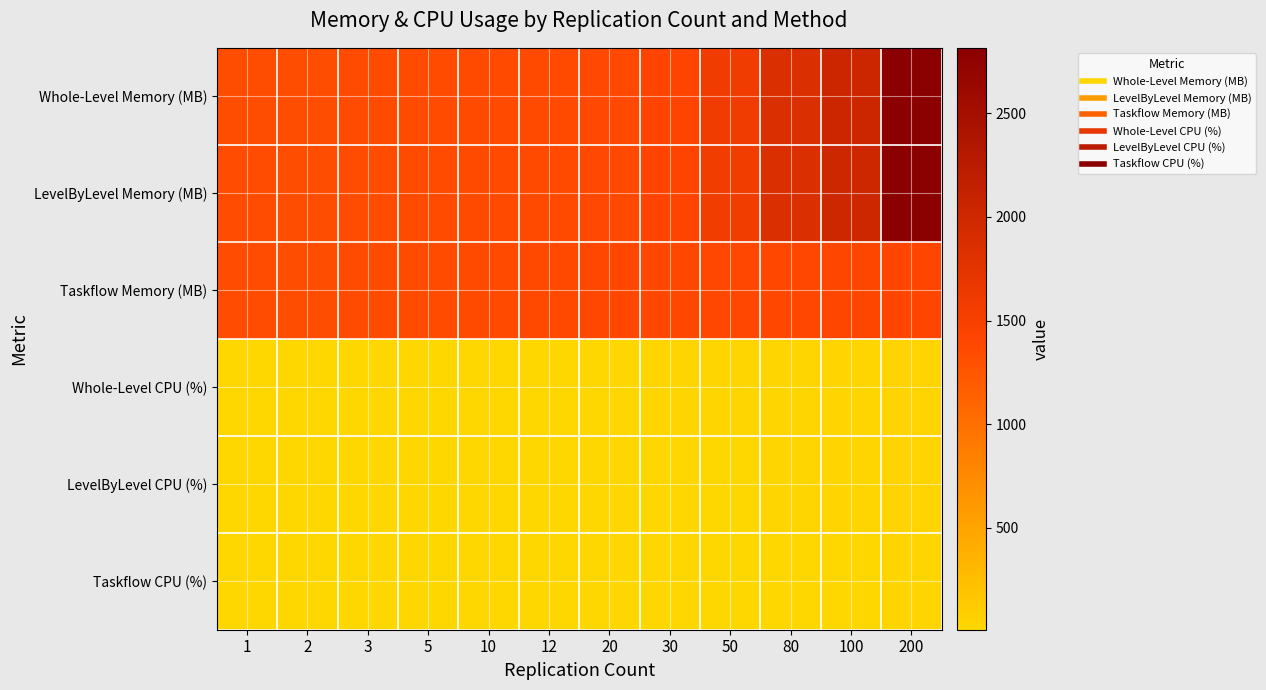

What is the total value across all series at 20?

4175.5